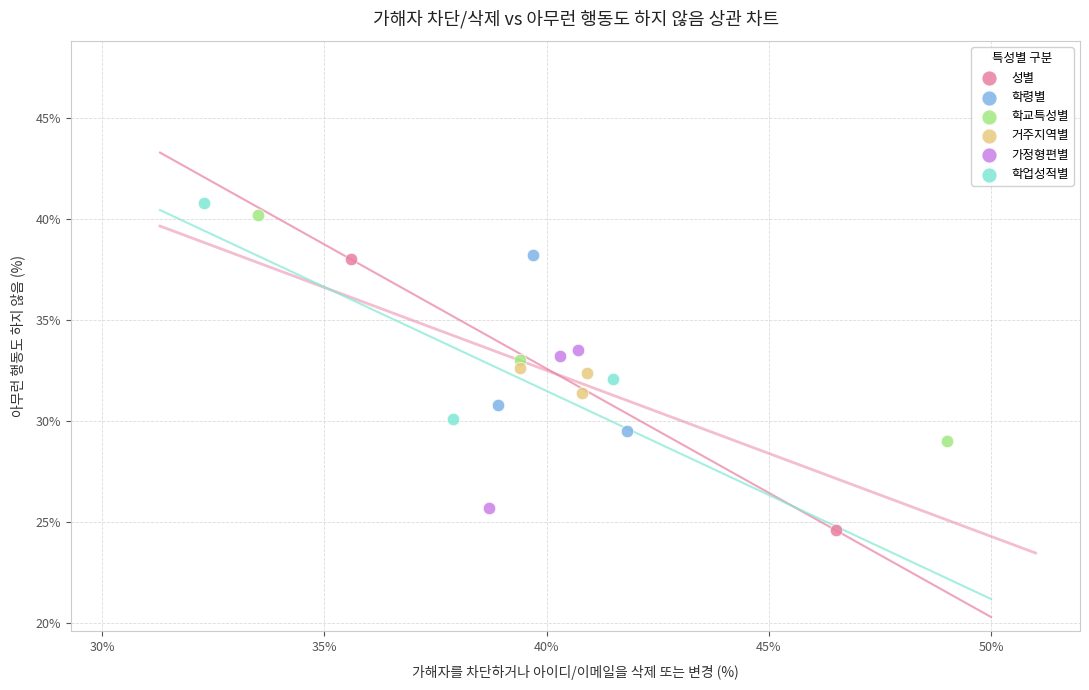

Which series has the largest Y range (max minus min)?

성별